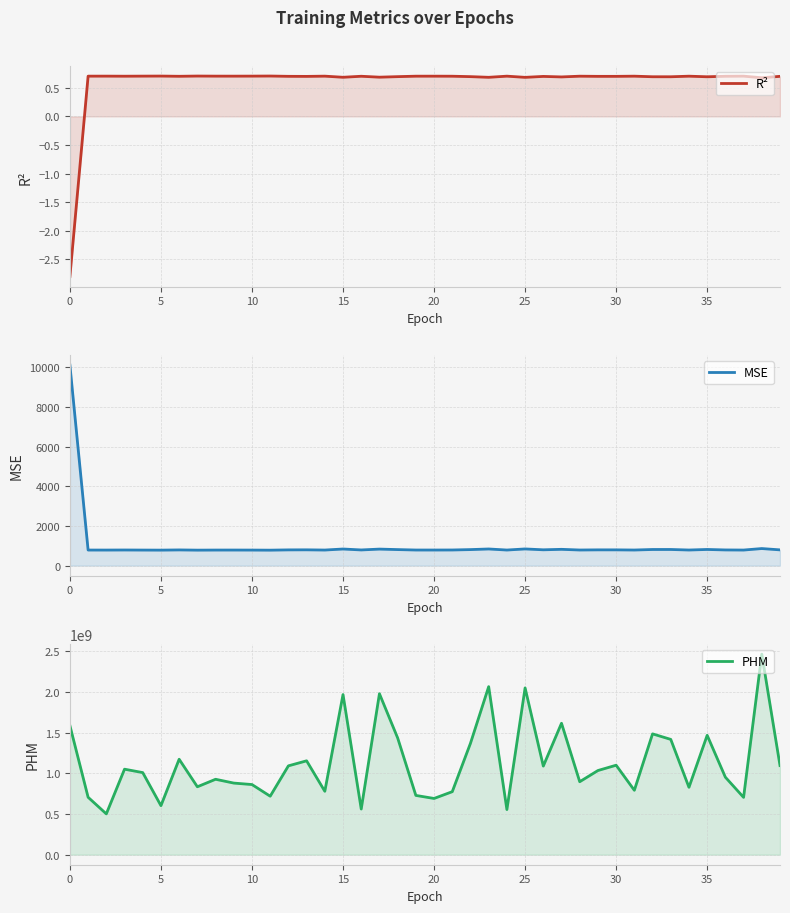

What is the average value of the PHM series?

1123910132.8